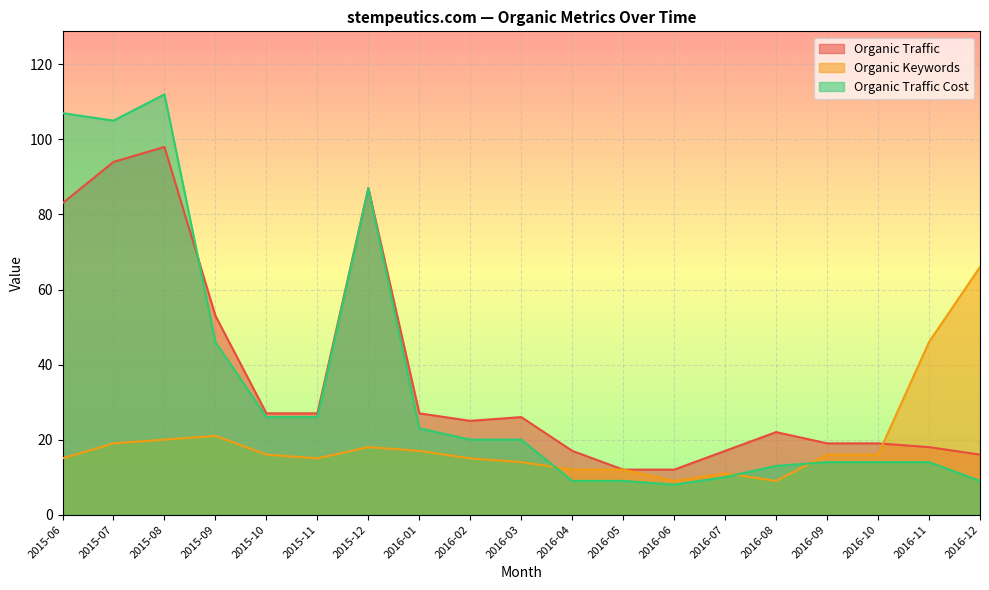

Is the value of Organic Keywords at 2016-12 greater than the value of Organic Traffic at 2015-09?

Yes